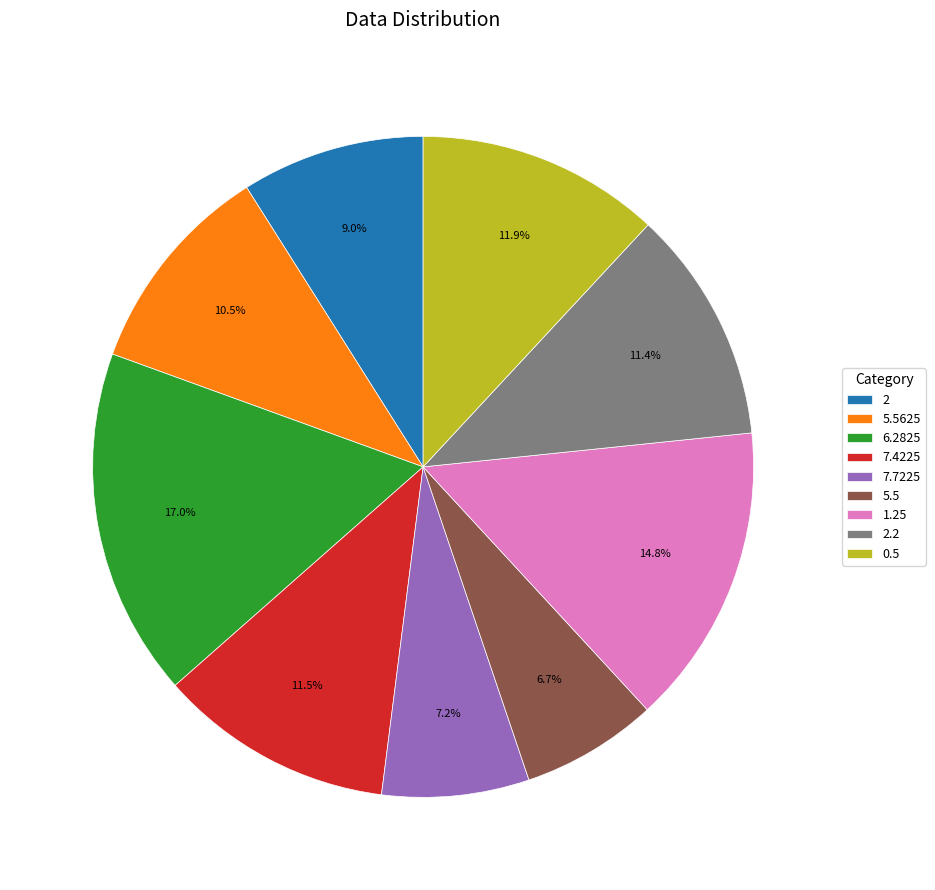

Combined, do 0.5 and 6.2825 account for over 50%?

No